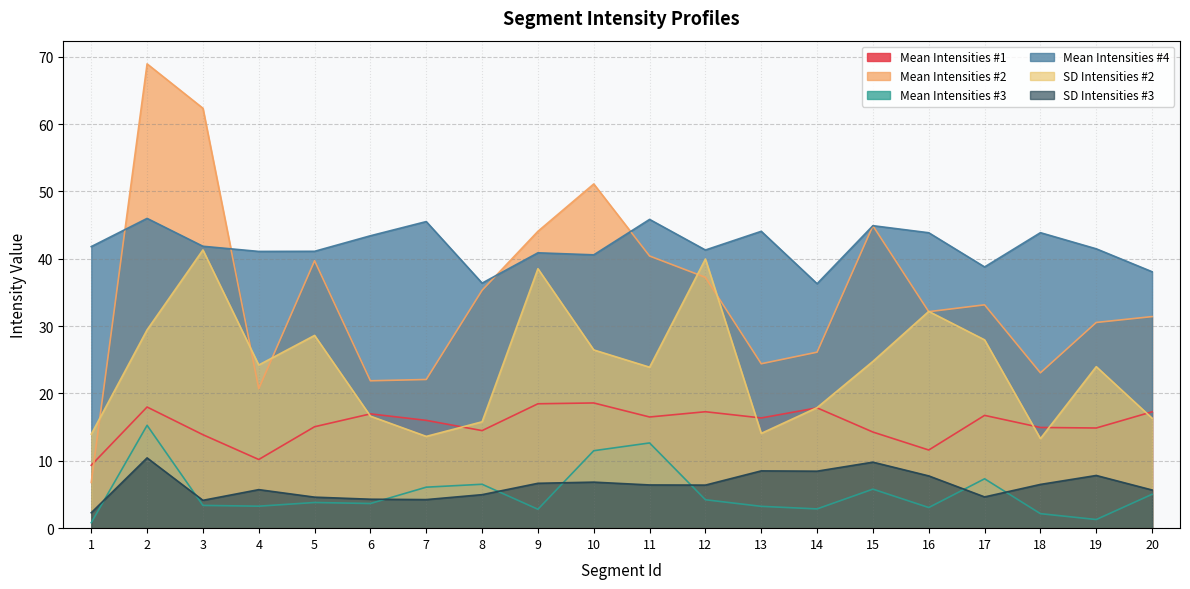

Between 15 and 1, which is larger?

15